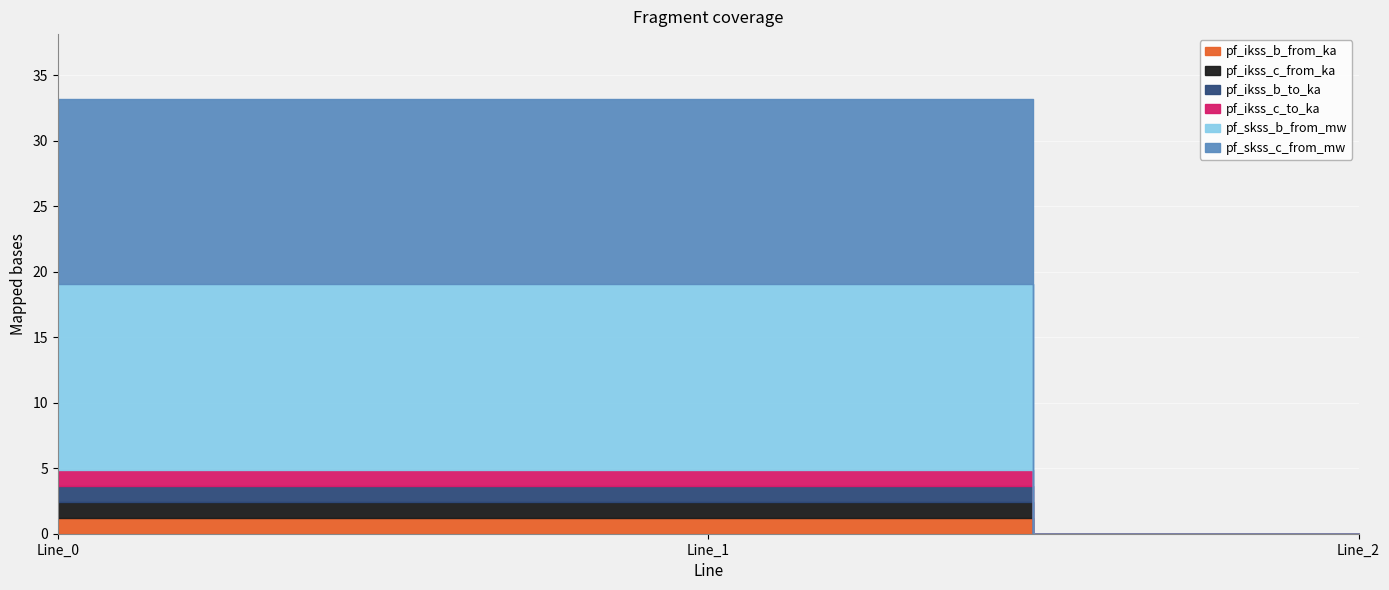

How many pf_ikss_c_from_ka values are between 0 and 1?

1